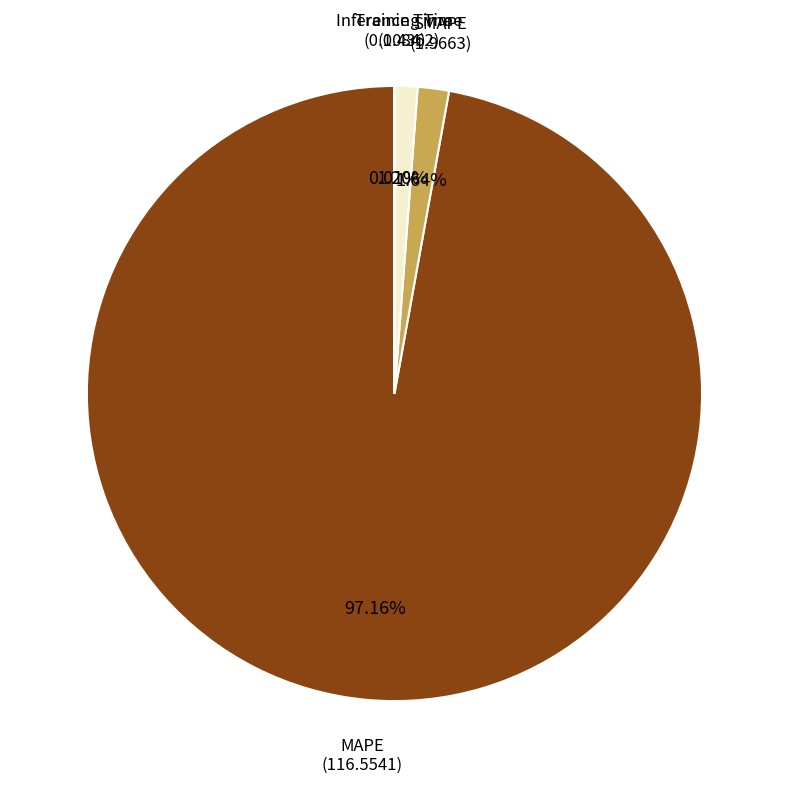

Does any single category account for the majority?

Yes